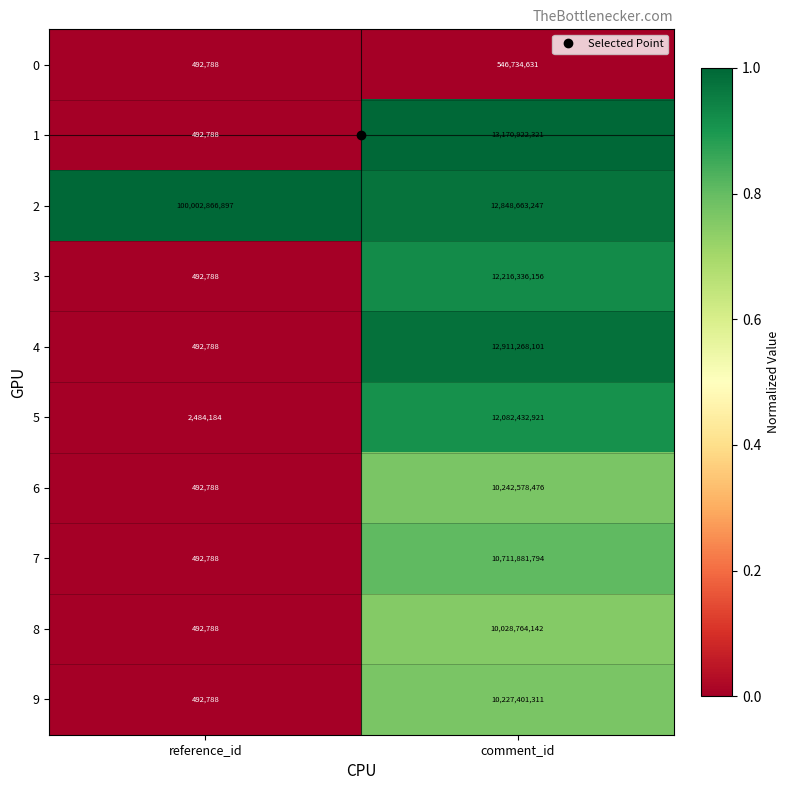

What is the spread (max minus min) of values at comment_id?

12624187690